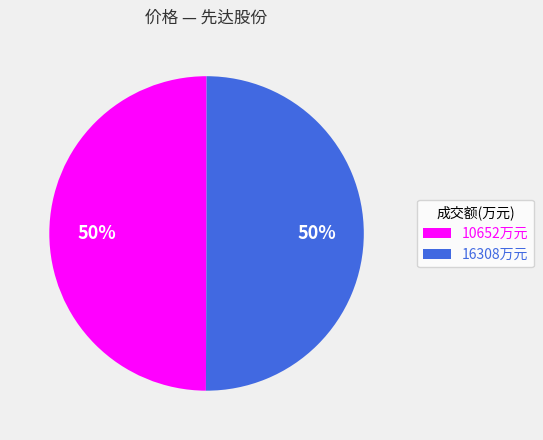

How many slices are in this pie chart?

2